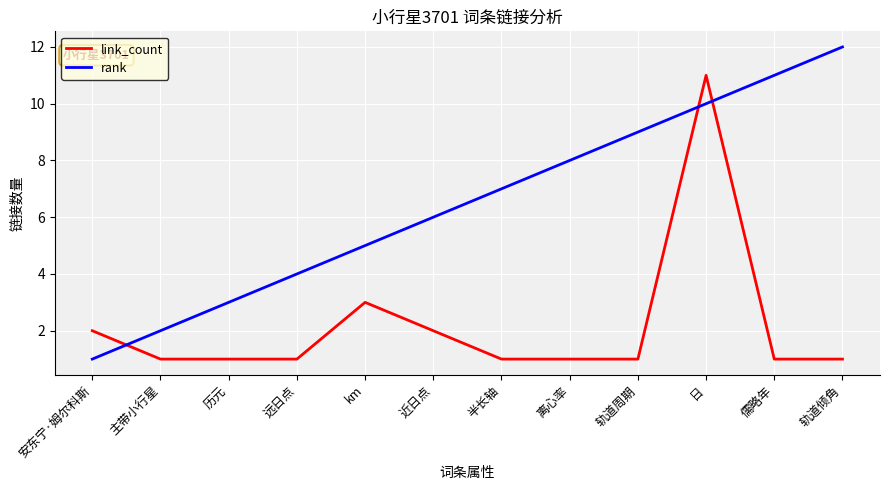

Between 日 and 儒略年, which series saw the biggest shift?

link_count